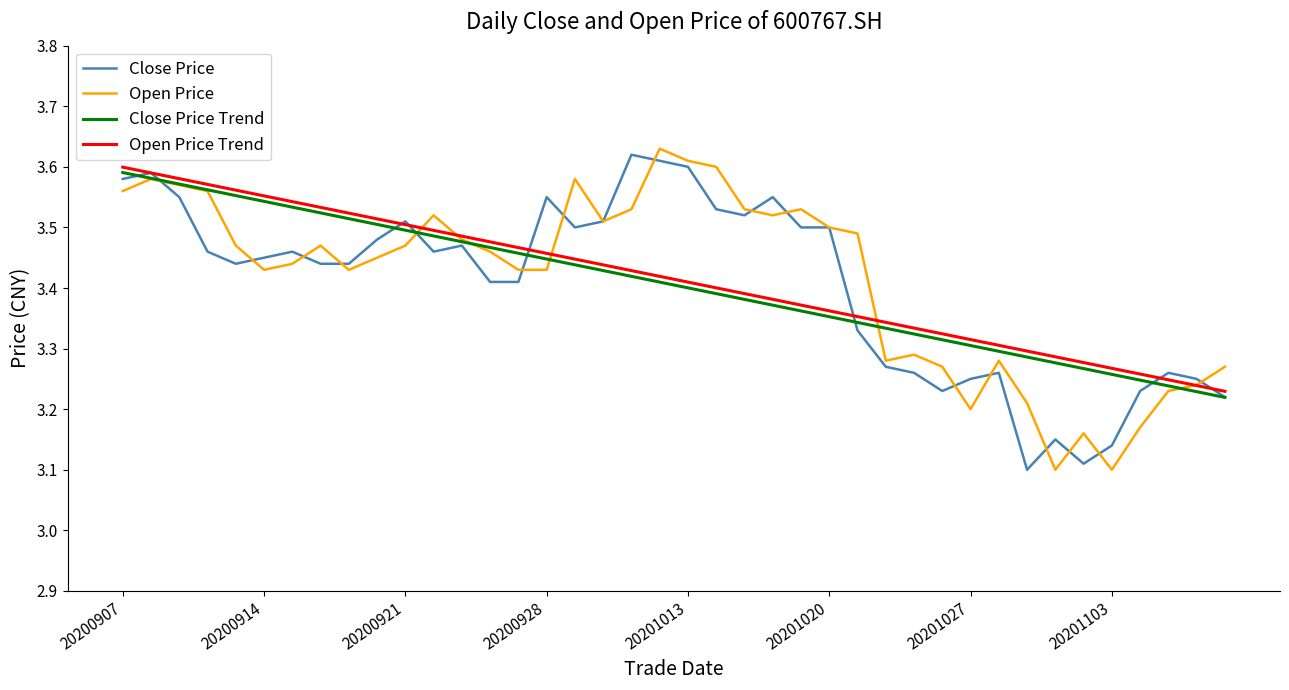

What are all the series names shown in the legend?

Close Price, Open Price, Close Price Trend, Open Price Trend